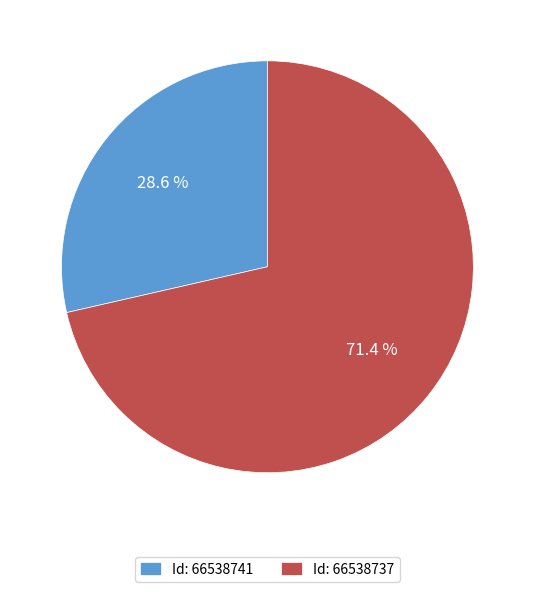

Rank the categories by value from highest to lowest.

Id: 66538737, Id: 66538741